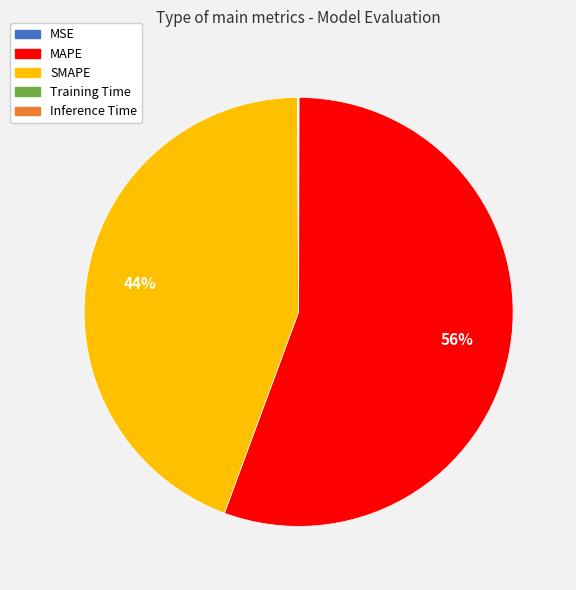

Which slice is the largest?

MAPE